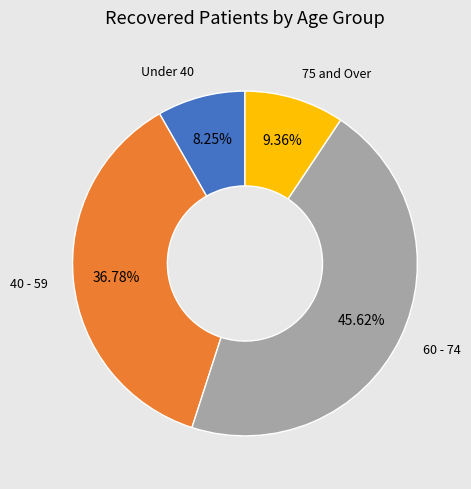

Is there a majority slice in this chart?

No